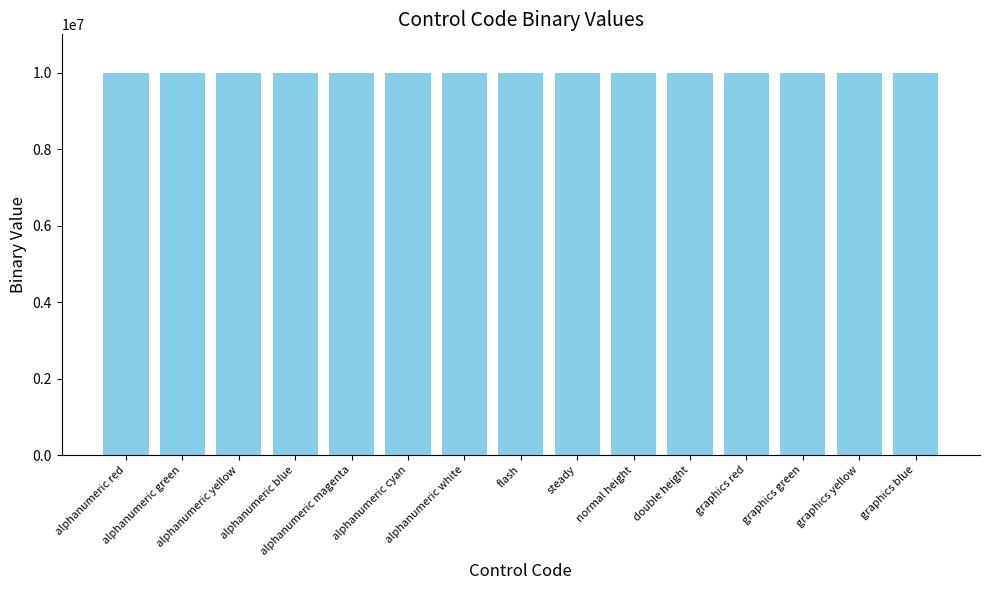

What is the average value?

10002985